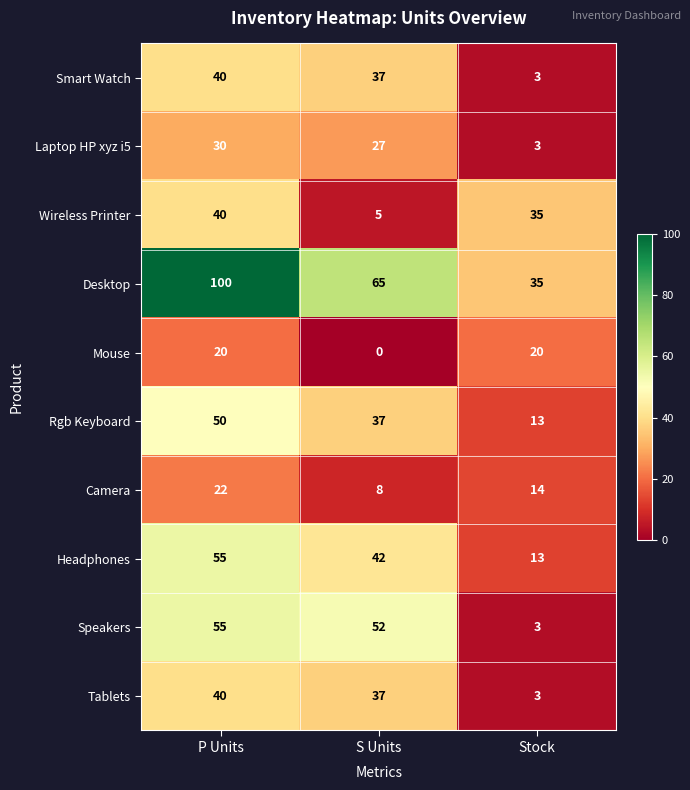

At which label does Headphones reach its peak?

P Units